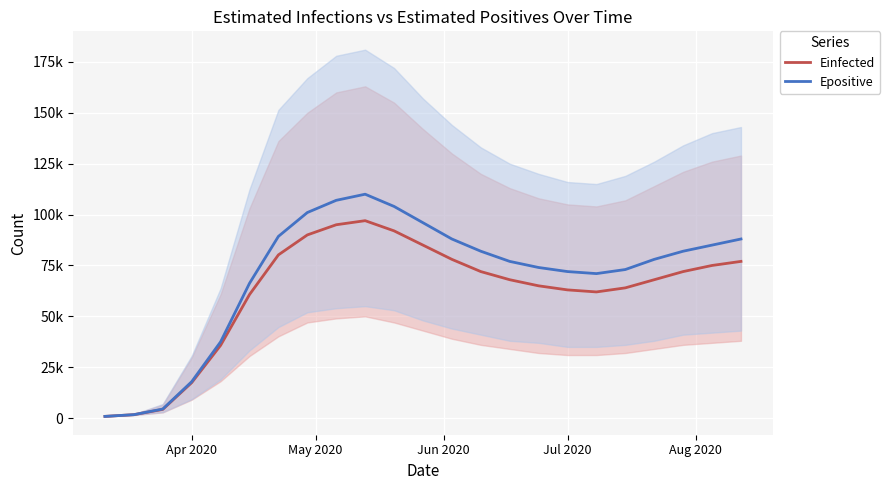

Reading left to right, list all the values displayed in this chart.

Einfected: 865.8	1710.5	4308.0	17422.2	35752.4	60708.4	80202.7	90000.0	95000.0	97000.0	92000.0	85000.0	78000.0	72000.0	68000.0	65000.0	63000.0	62000.0	64000.0	68000.0	72000.0	75000.0	77000.0
Epositive: 865.8	1711.7	4483.2	17906.6	37487.2	66231.4	89285.3	101000.0	107000.0	110000.0	104000.0	96000.0	88000.0	82000.0	77000.0	74000.0	72000.0	71000.0	73000.0	78000.0	82000.0	85000.0	88000.0